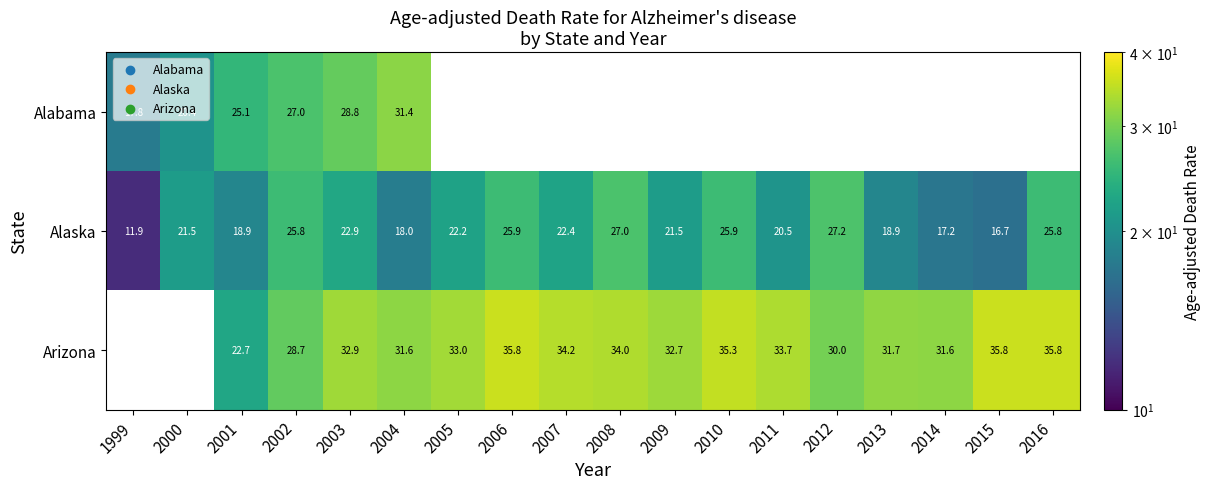

What is the lowest value of the Alaska series?

11.9